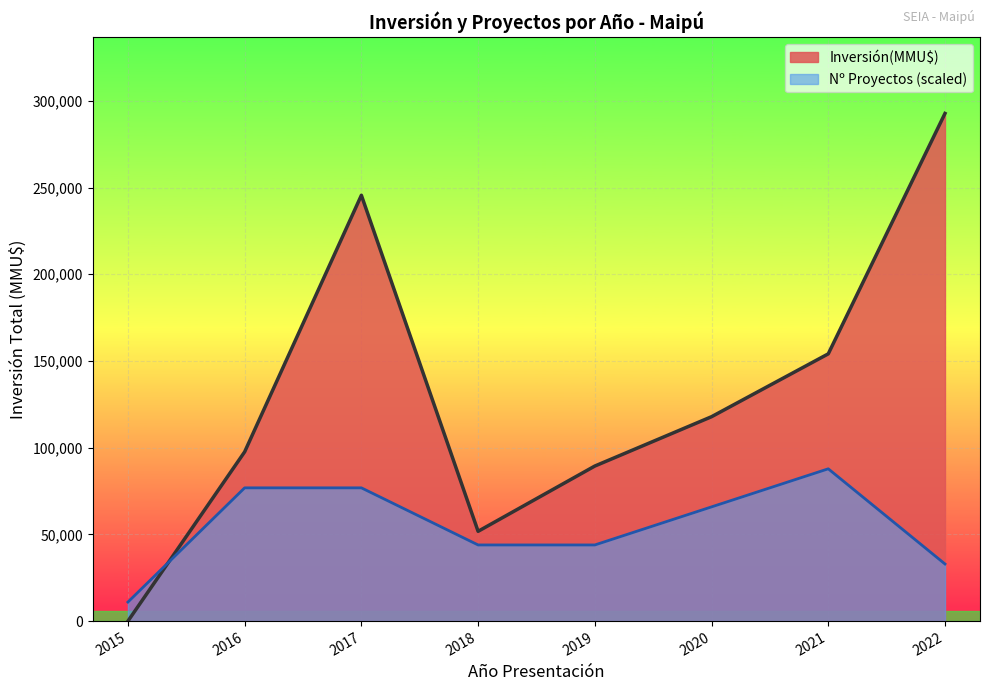

What is the difference between the maximum and minimum values in the Inversión(MMU$) series?

292748.9